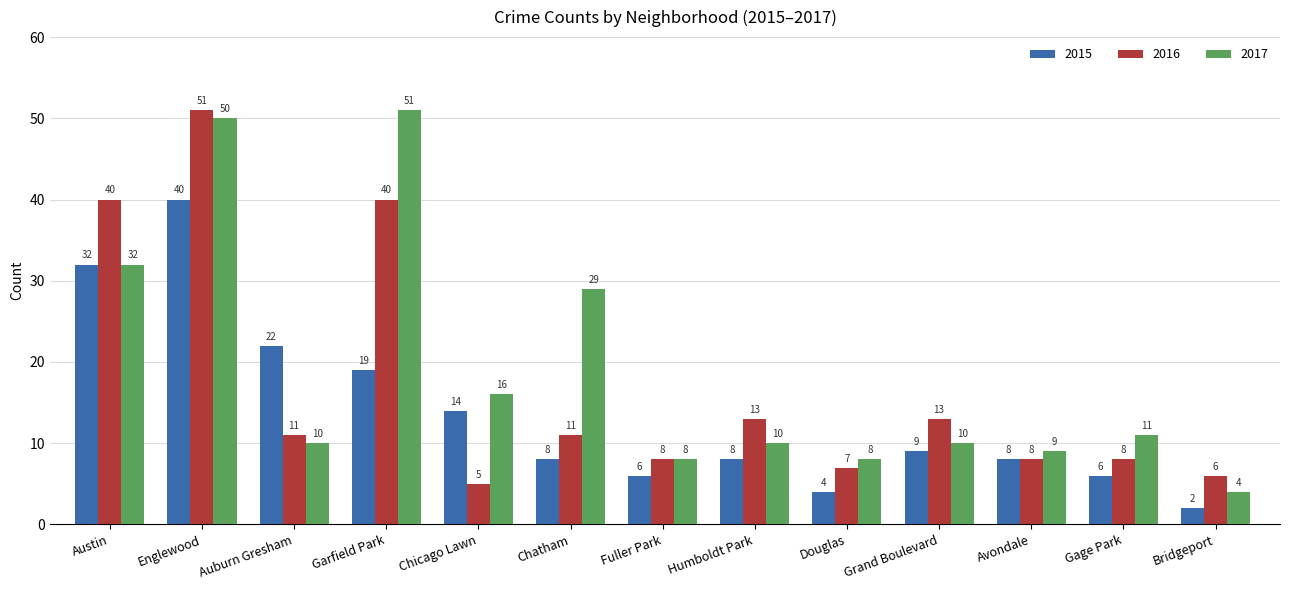

Which series has the largest range (max minus min)?

2017